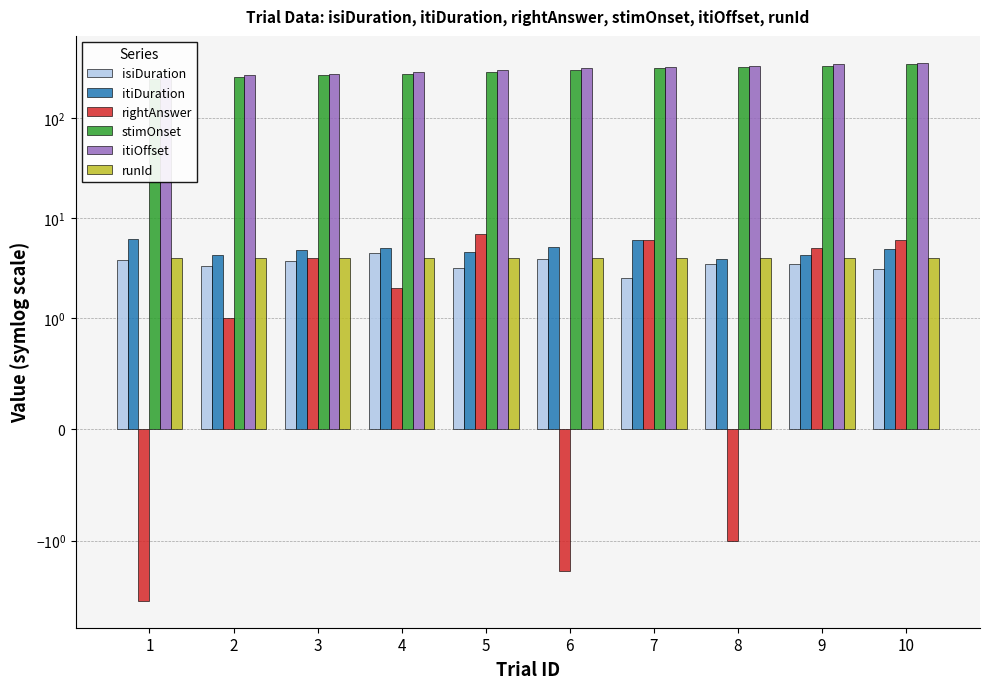

Is the value of itiOffset at 3 greater than the value of rightAnswer at 9?

Yes